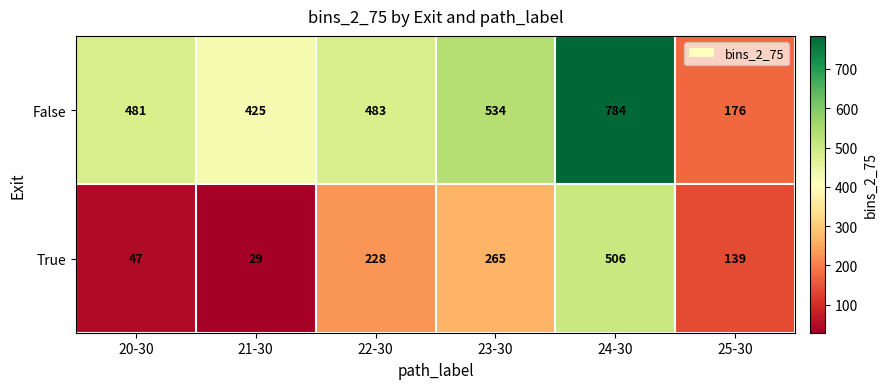

At which category does the chart reach its minimum across all series?

21-30